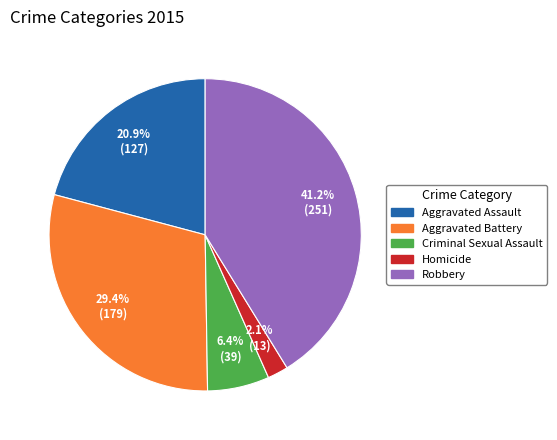

Combined, do Robbery and Aggravated Battery account for over 50%?

Yes